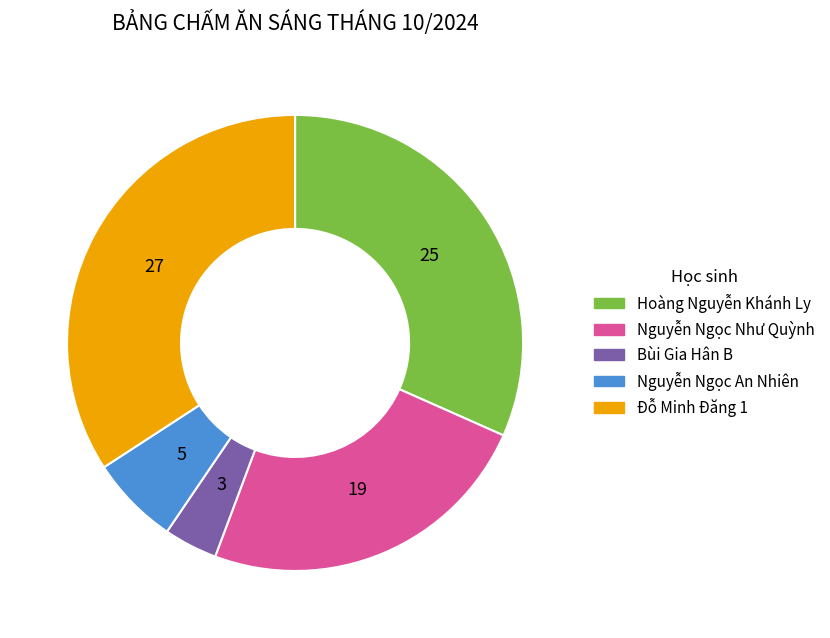

Rank the categories by value from highest to lowest.

Đỗ Minh Đăng 1, Hoàng Nguyễn Khánh Ly, Nguyễn Ngọc Như Quỳnh, Nguyễn Ngọc An Nhiên, Bùi Gia Hân B